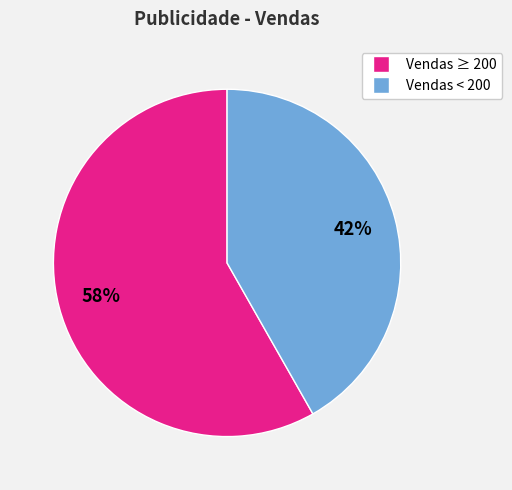

To the nearest percent, what is the difference between the largest and smallest slice percentages?

16%